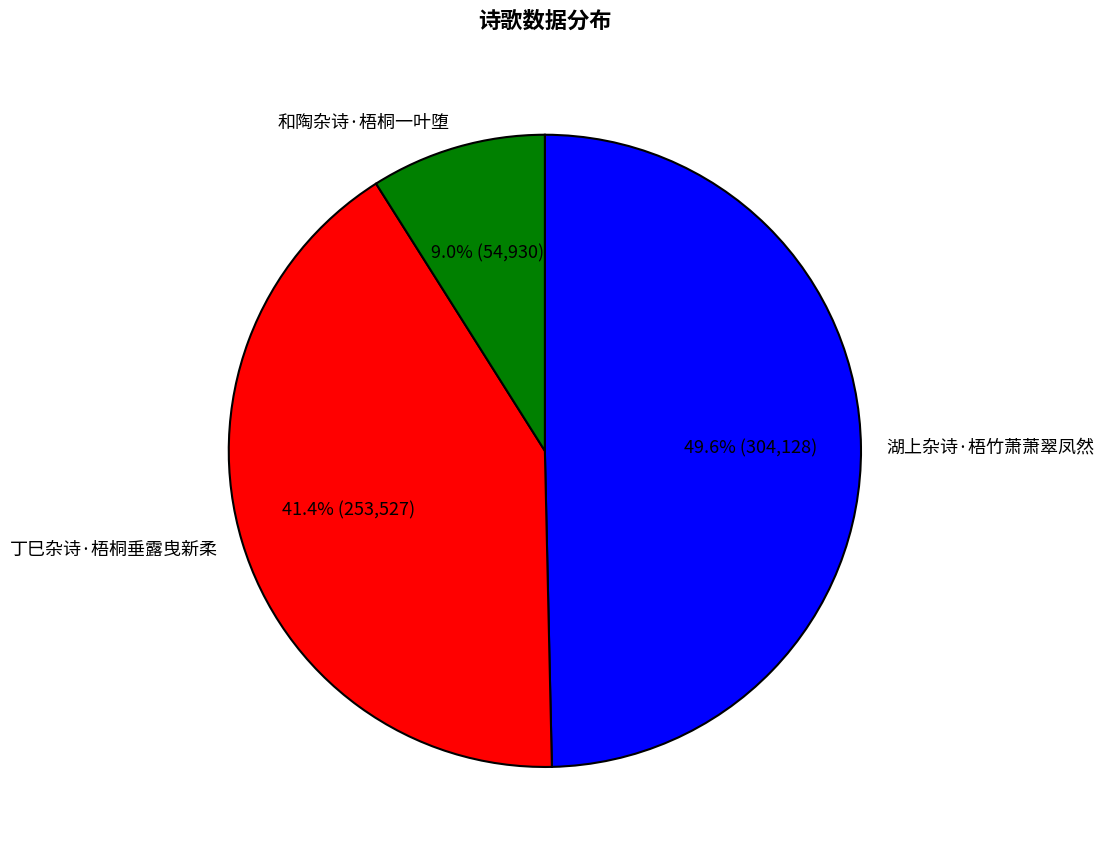

True or false: 和陶杂诗·梧桐一叶堕 accounts for 9% of the total.

True